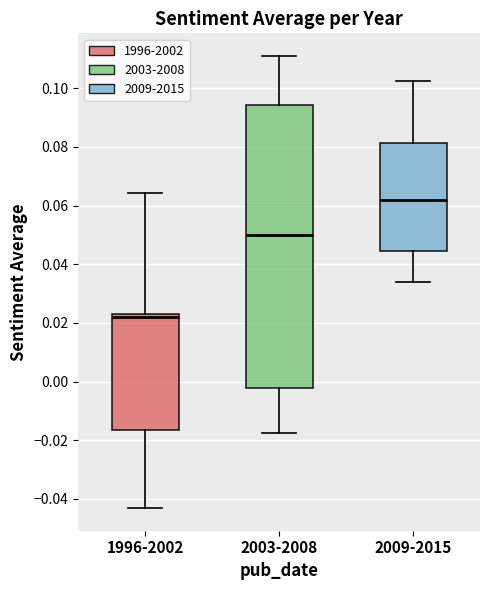

Reading left to right, transcribe this box plot: for each box, give where its median line is, the range the box spans, and where its two whiskers end, as read against the y-axis. The values are not printed on the chart, so give them approximately, as read against the axis.

1996-2002: median 0.022 (just below the box's upper edge), box -0.016 to 0.022, whiskers -0.044 to 0.064
2003-2008: median 0.050, box -0.002 to 0.094, whiskers -0.018 to 0.112
2009-2015: median 0.062, box 0.044 to 0.082, whiskers 0.034 to 0.102